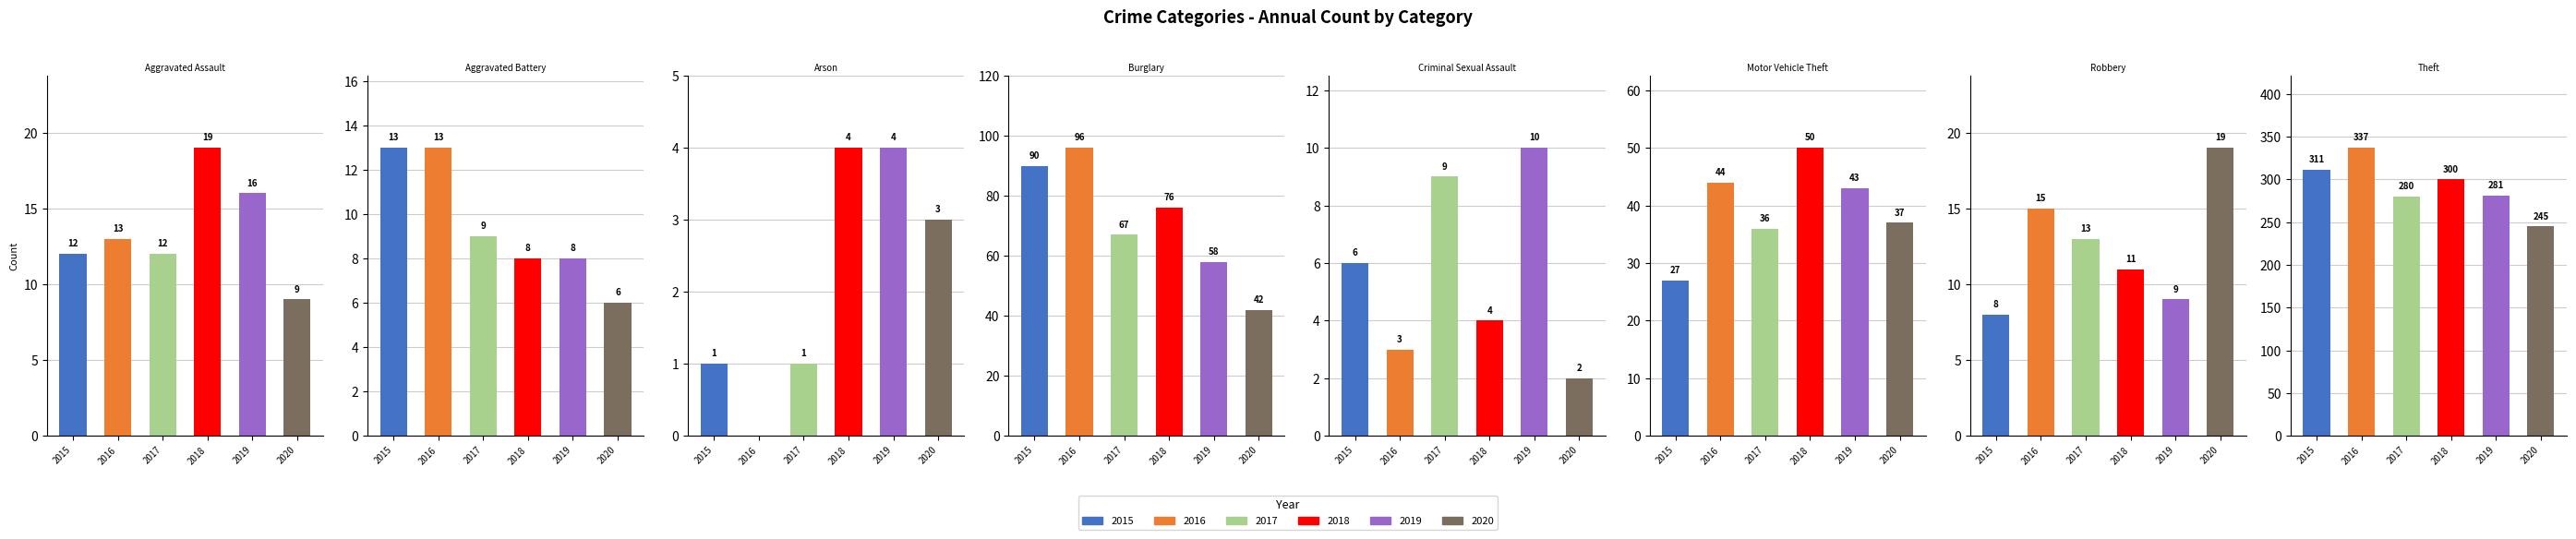

How many data points in 2016 are less than 15?

4